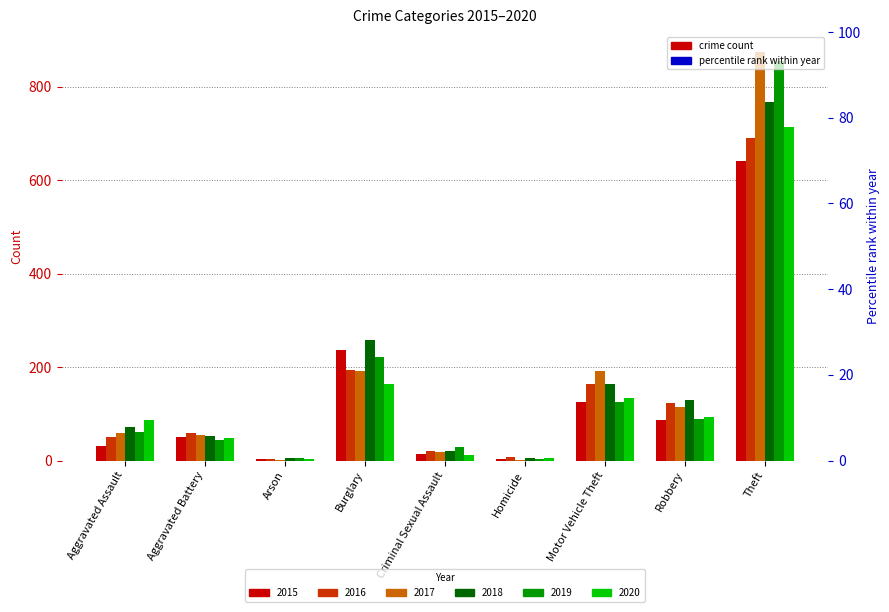

Reading left to right, transcribe all the data shown in this chart.

2015: Aggravated Assault=31	Aggravated Battery=50	Arson=3	Burglary=236	Criminal Sexual Assault=13	Homicide=4	Motor Vehicle Theft=125	Robbery=87	Theft=641
2016: Aggravated Assault=50	Aggravated Battery=60	Arson=3	Burglary=194	Criminal Sexual Assault=20	Homicide=8	Motor Vehicle Theft=163	Robbery=123	Theft=689
2017: Aggravated Assault=59	Aggravated Battery=54	Arson=1	Burglary=192	Criminal Sexual Assault=19	Homicide=2	Motor Vehicle Theft=191	Robbery=115	Theft=873
2018: Aggravated Assault=72	Aggravated Battery=52	Arson=6	Burglary=257	Criminal Sexual Assault=20	Homicide=5	Motor Vehicle Theft=164	Robbery=130	Theft=767
2019: Aggravated Assault=61	Aggravated Battery=45	Arson=5	Burglary=221	Criminal Sexual Assault=29	Homicide=3	Motor Vehicle Theft=125	Robbery=89	Theft=855
2020: Aggravated Assault=87	Aggravated Battery=48	Arson=4	Burglary=163	Criminal Sexual Assault=12	Homicide=6	Motor Vehicle Theft=134	Robbery=94	Theft=713